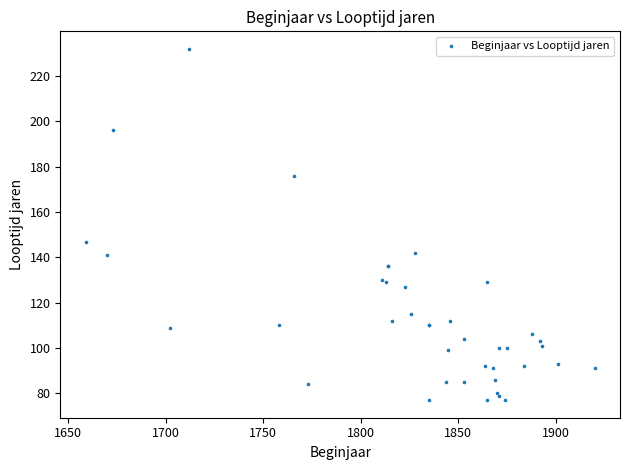

What Y value in the scatter plot is closest to 154?

147